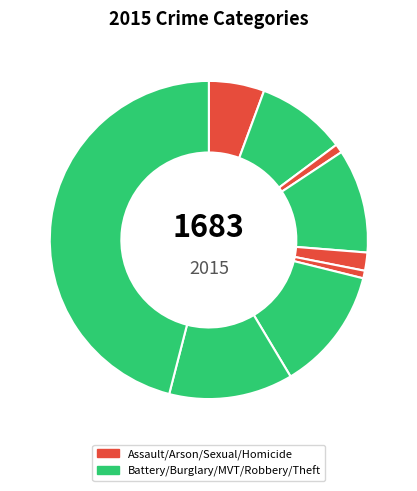

How many slices are in this pie chart?

9